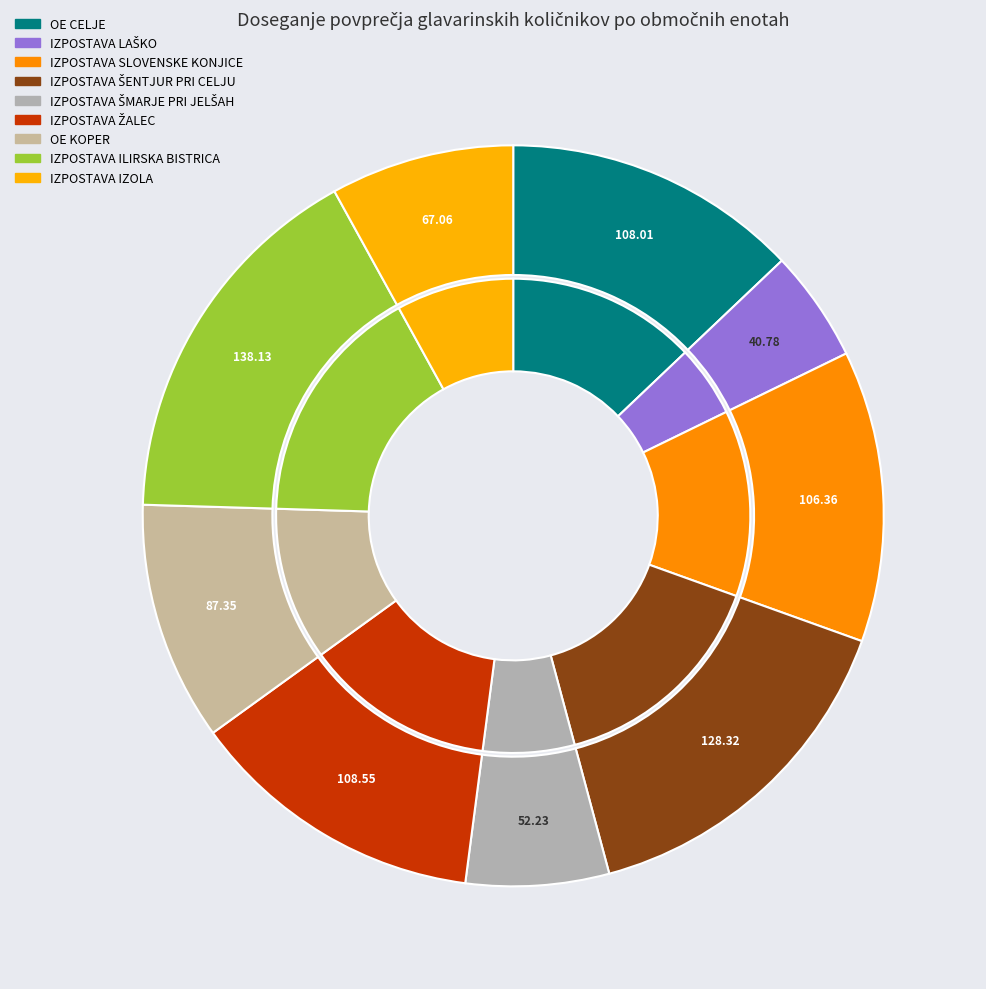

Is it true that OE KOPER is 10% of the pie?

True